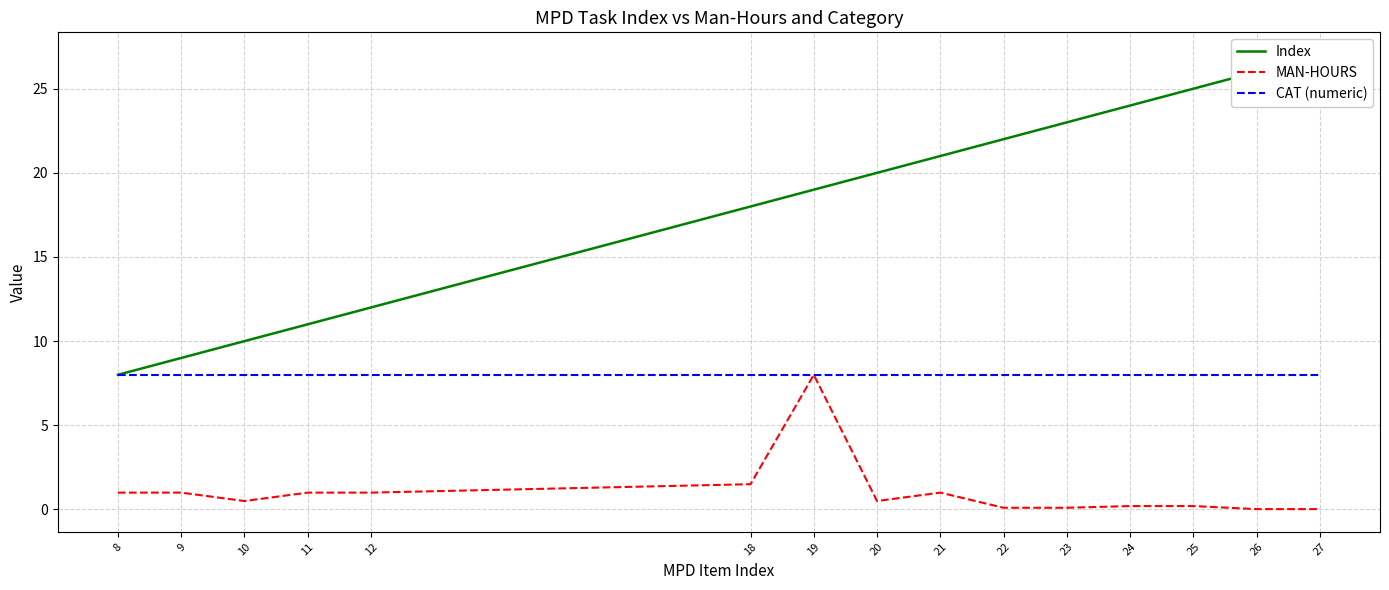

List the series in order of their overall mean, lowest first.

MAN-HOURS, CAT (numeric), Index